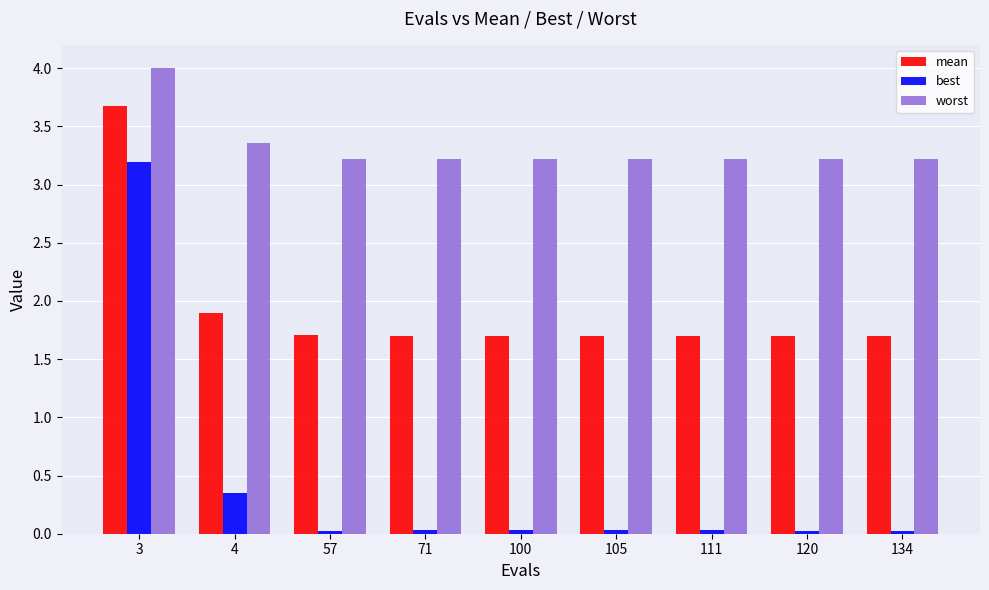

What is the minimum value for mean?

1.7